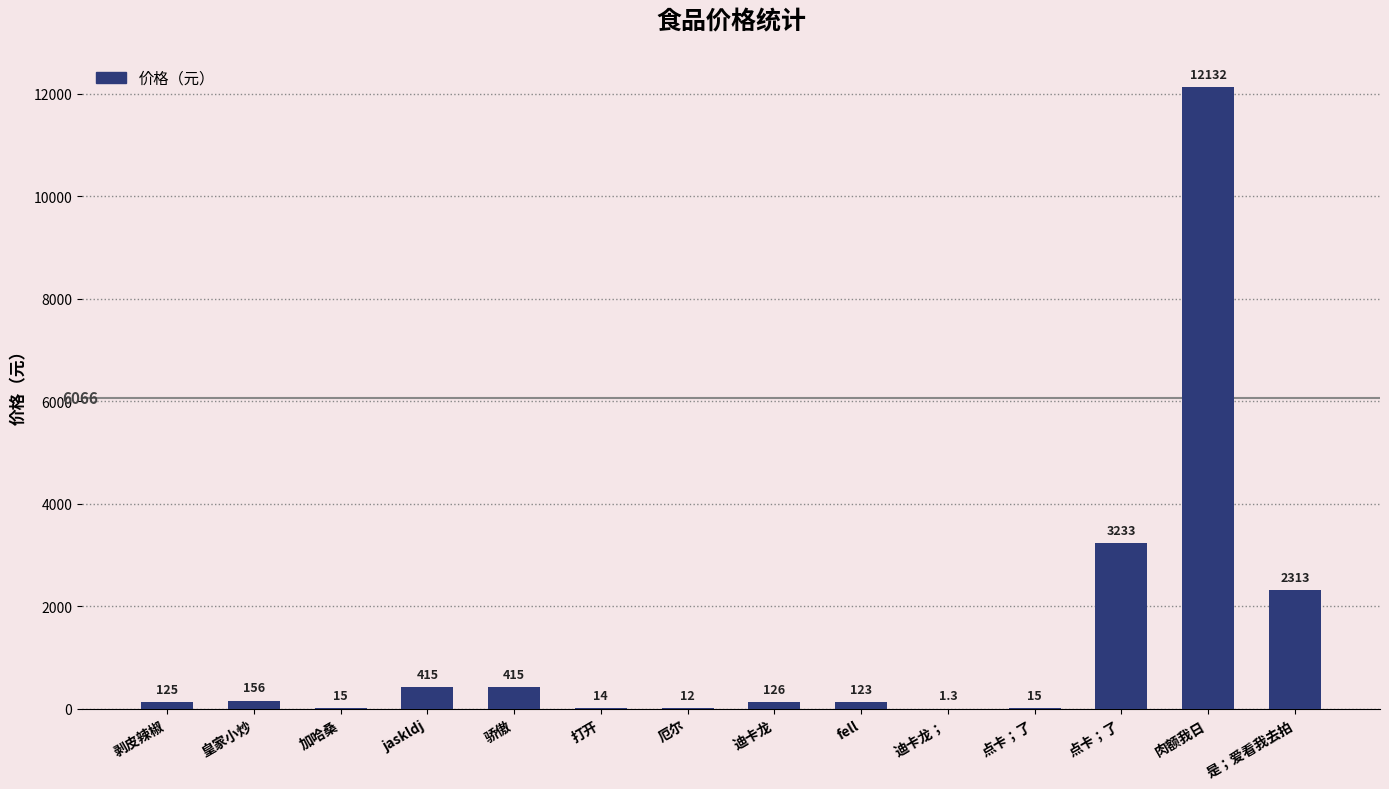

Reading left to right, list all the values displayed in this chart.

125.0	156.0	15.0	415.0	415.0	14.0	12.0	126.0	123.0	1.3	15.0	3233.0	12132.0	2313.0